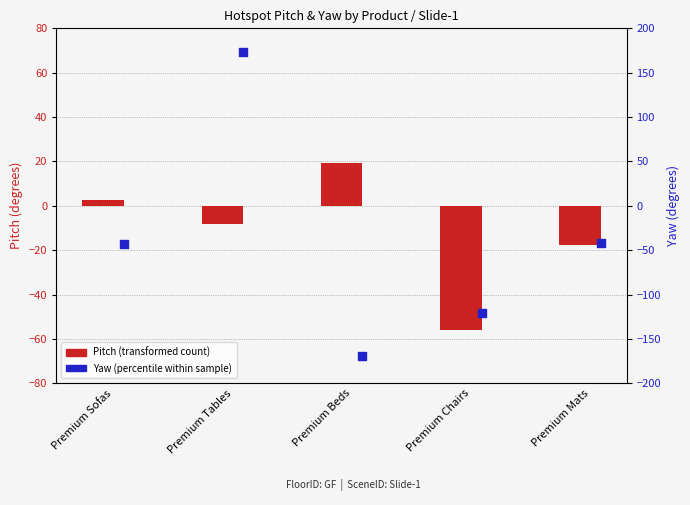

Which series has the widest spread of Y values?

Yaw